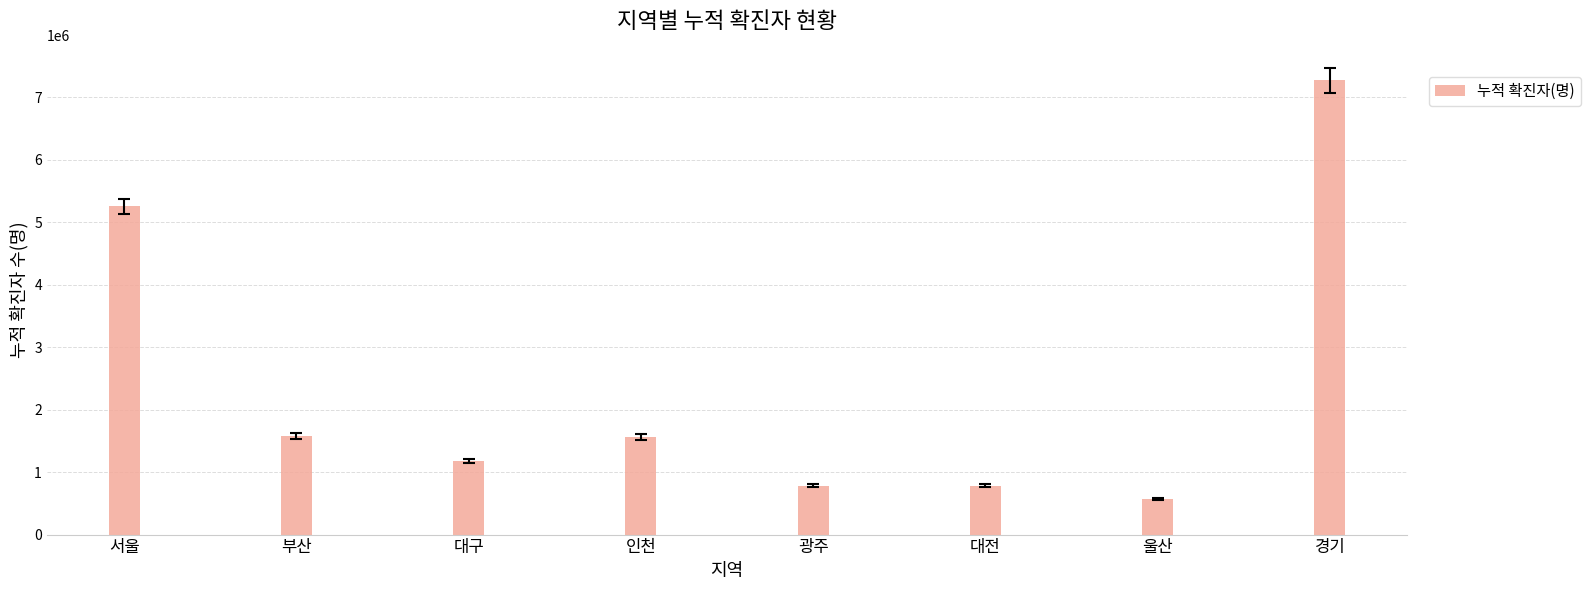

What is the average value?

2371454